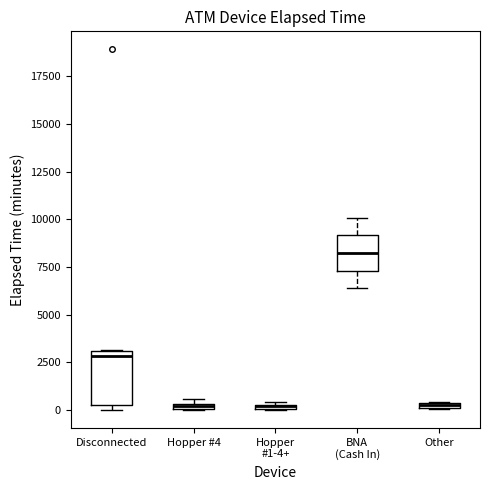

Comparing the boxes themselves (not the whiskers), which one is the tallest?

Disconnected